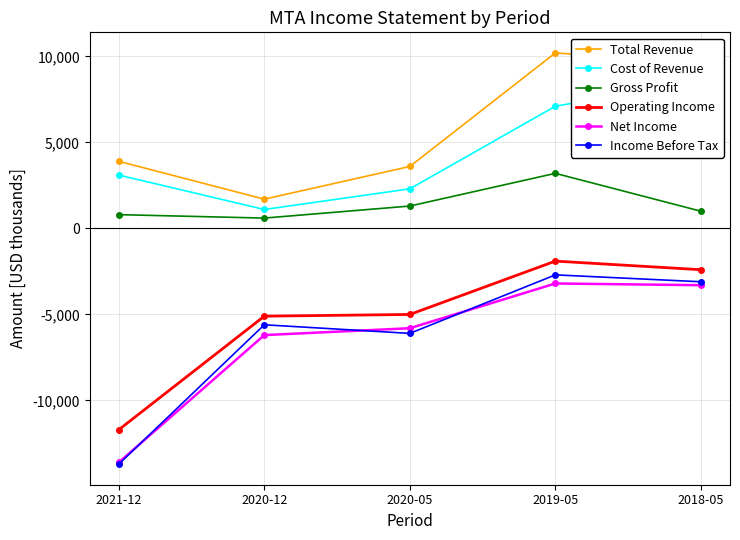

Between 2020-05 and 2021-12, which is larger?

2021-12